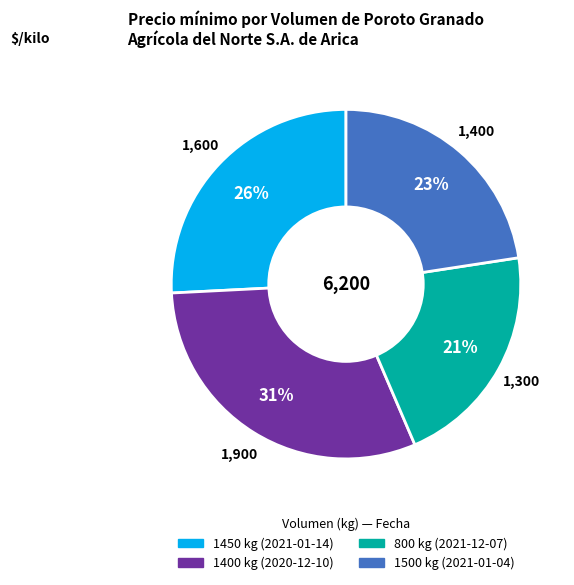

To the nearest percent, what portion does 1400 kg (2020-12-10) represent?

31%